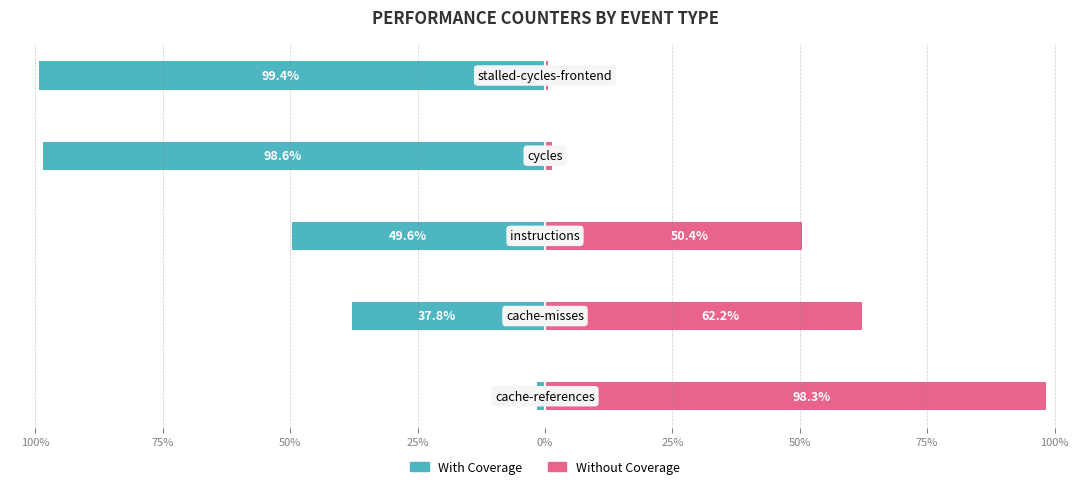

How many bars are there in each group?

2